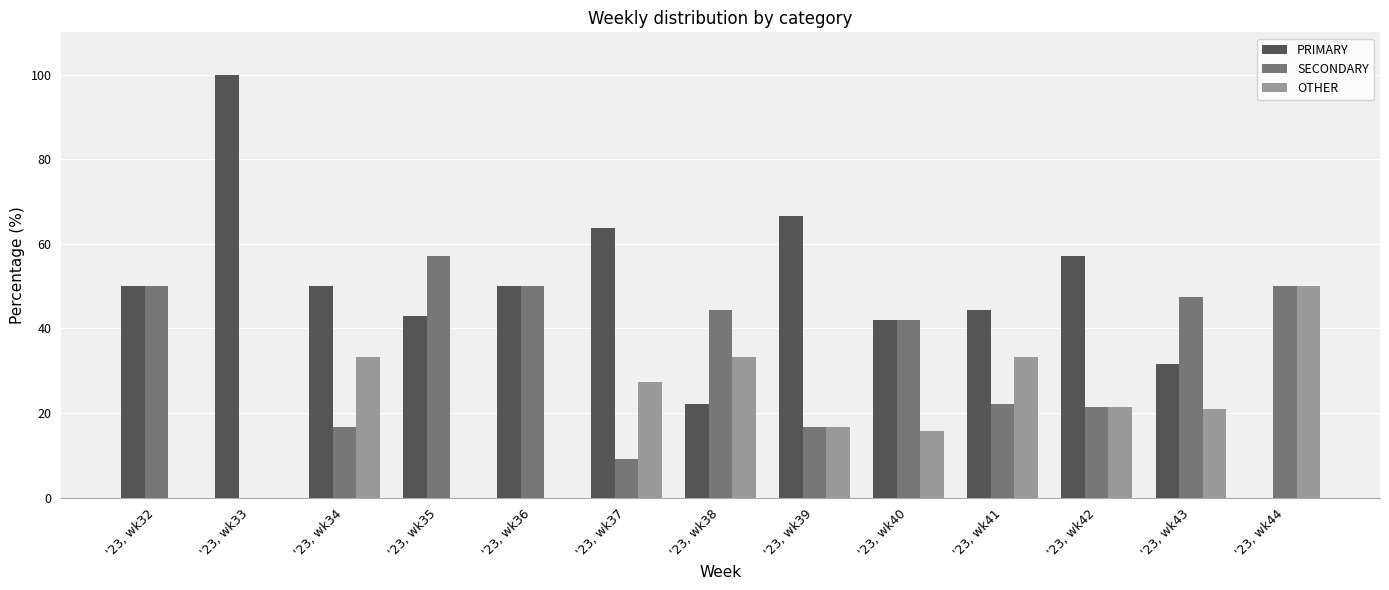

What is the maximum value shown in the chart?

100.0